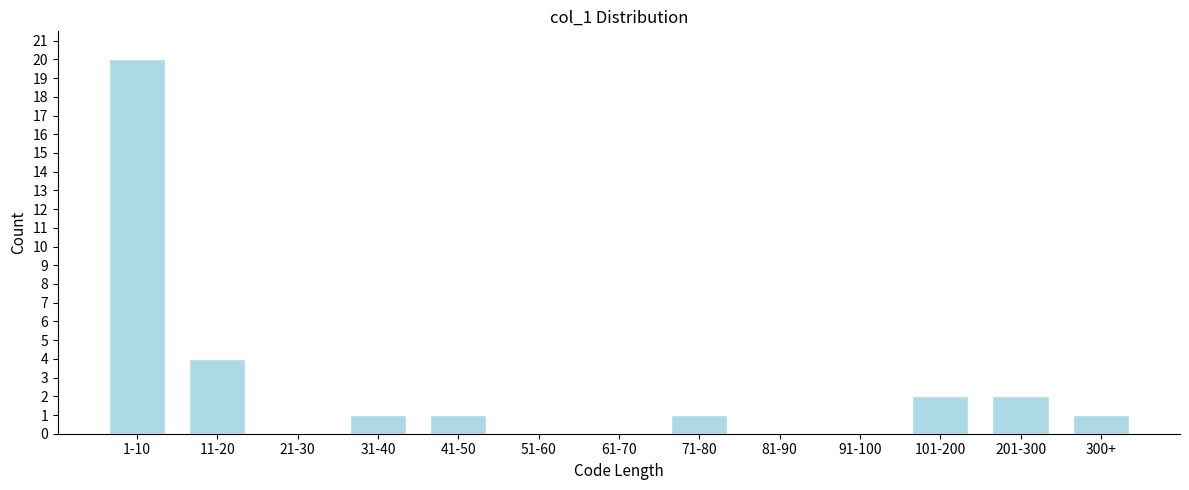

Reading right to left, what are all the values shown in this chart?

300+=1	201-300=2	101-200=2	91-100=0	81-90=0	71-80=1	61-70=0	51-60=0	41-50=1	31-40=1	21-30=0	11-20=4	1-10=20